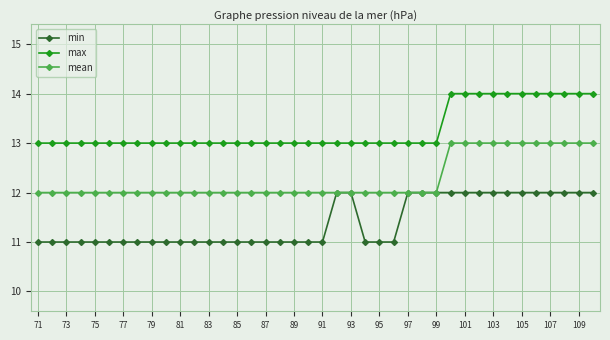

Reading left to right, what are all the values shown in this chart?

min: 11	11	11	11	11	11	11	11	11	11	11	11	11	11	11	11	11	11	11	11	11	12	12	11	11	11	12	12	12	12	12	12	12	12	12	12	12	12	12	12
max: 13	13	13	13	13	13	13	13	13	13	13	13	13	13	13	13	13	13	13	13	13	13	13	13	13	13	13	13	13	14	14	14	14	14	14	14	14	14	14	14
mean: 12	12	12	12	12	12	12	12	12	12	12	12	12	12	12	12	12	12	12	12	12	12	12	12	12	12	12	12	12	13	13	13	13	13	13	13	13	13	13	13